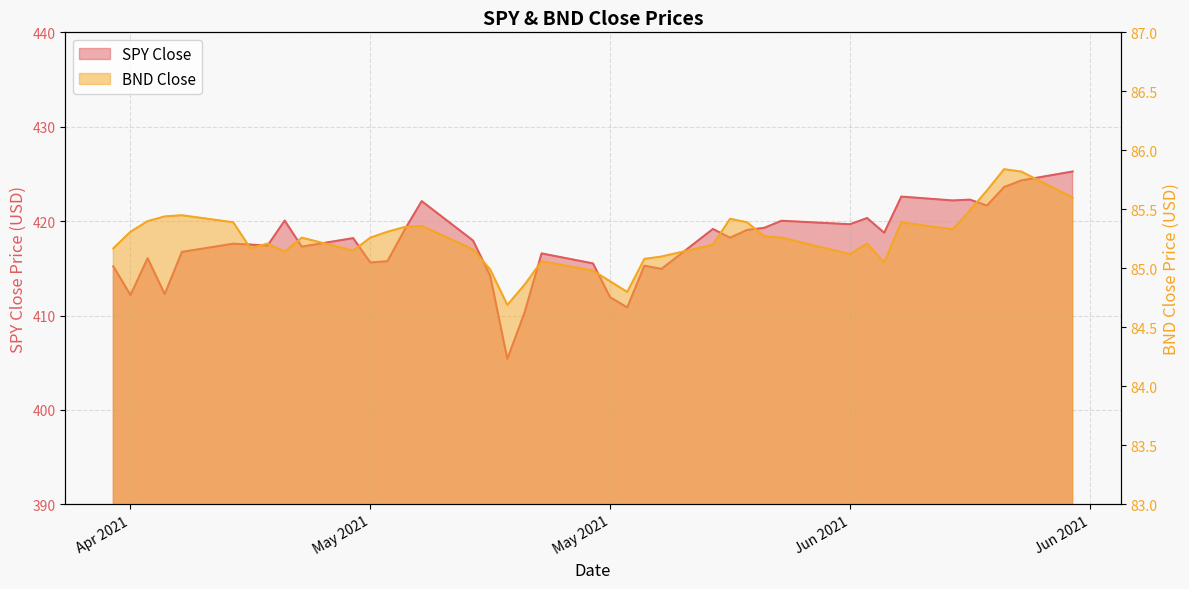

What is the maximum value shown in the chart?

425.3